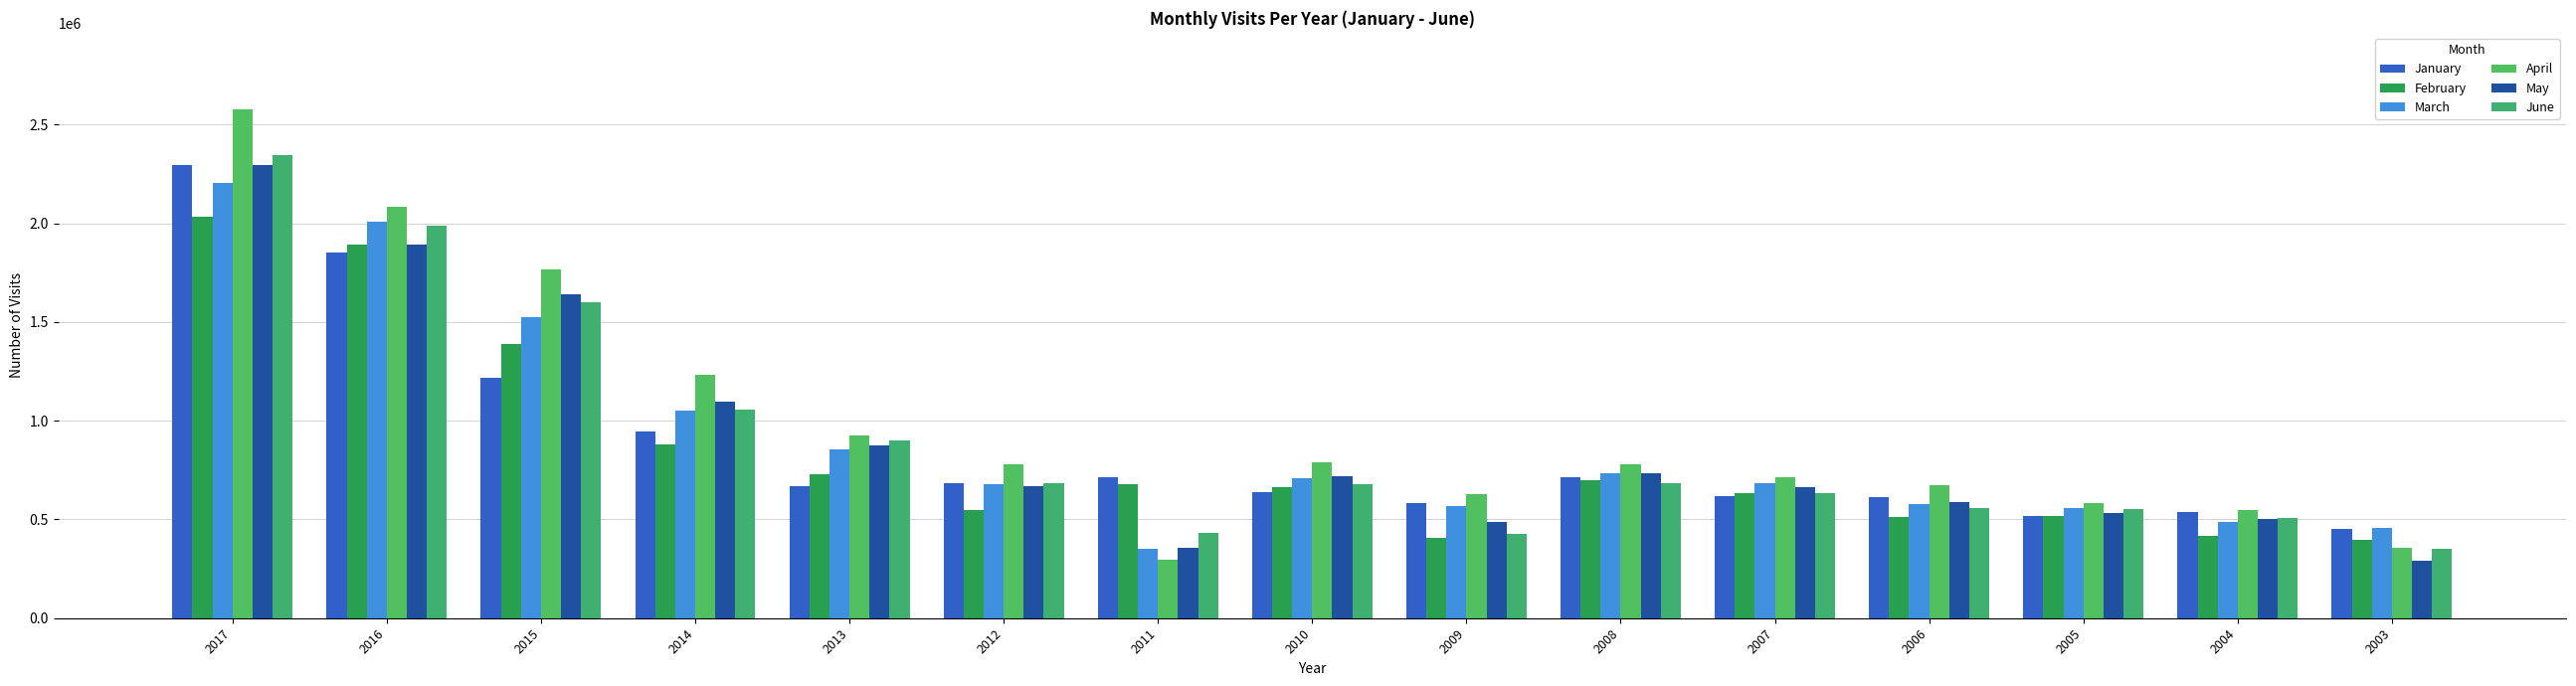

Does the chart contain any negative values?

No